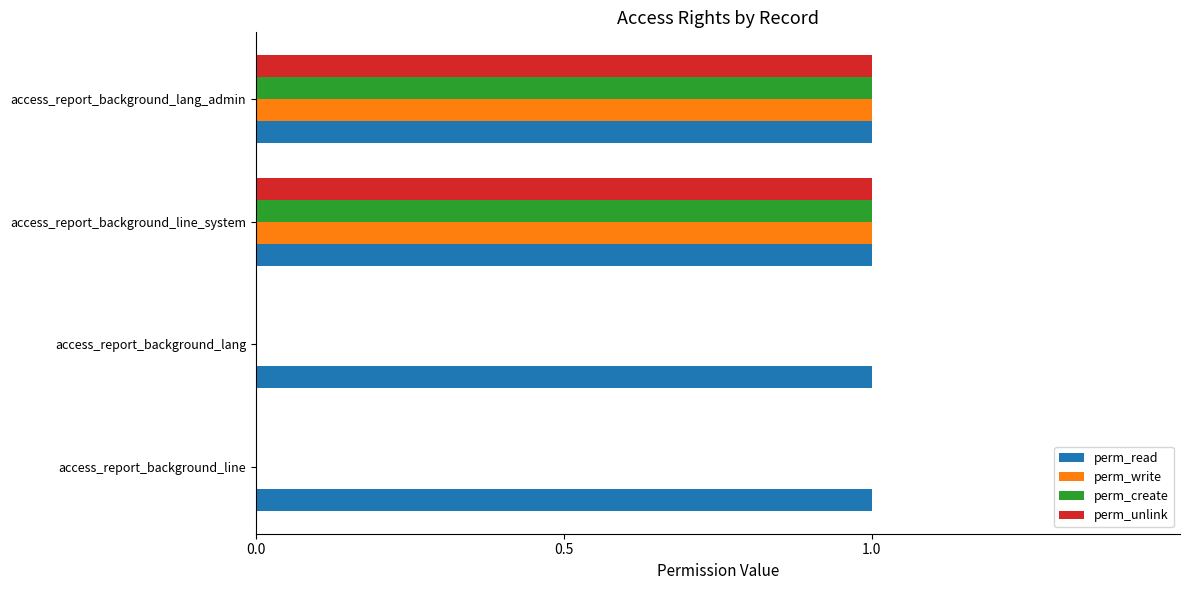

What is the greatest value displayed?

1